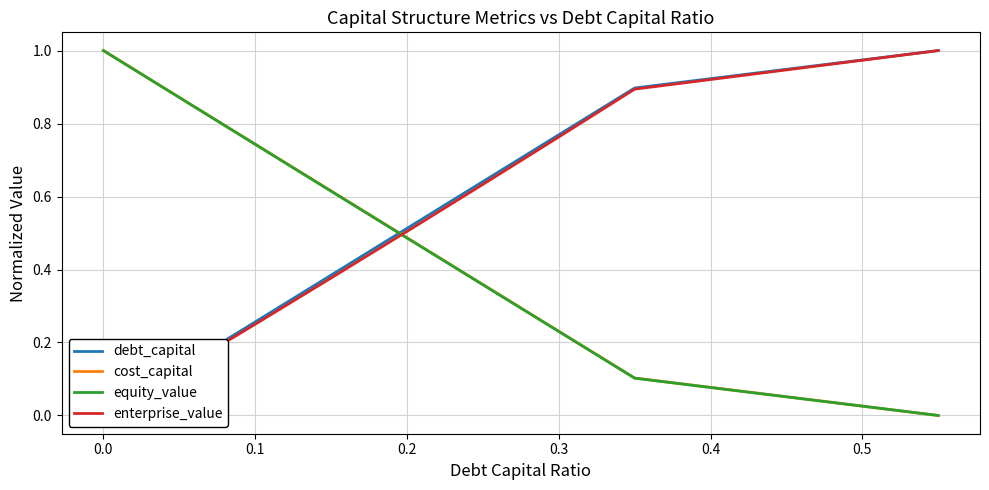

What is the highest value of the equity_value series?

1.0